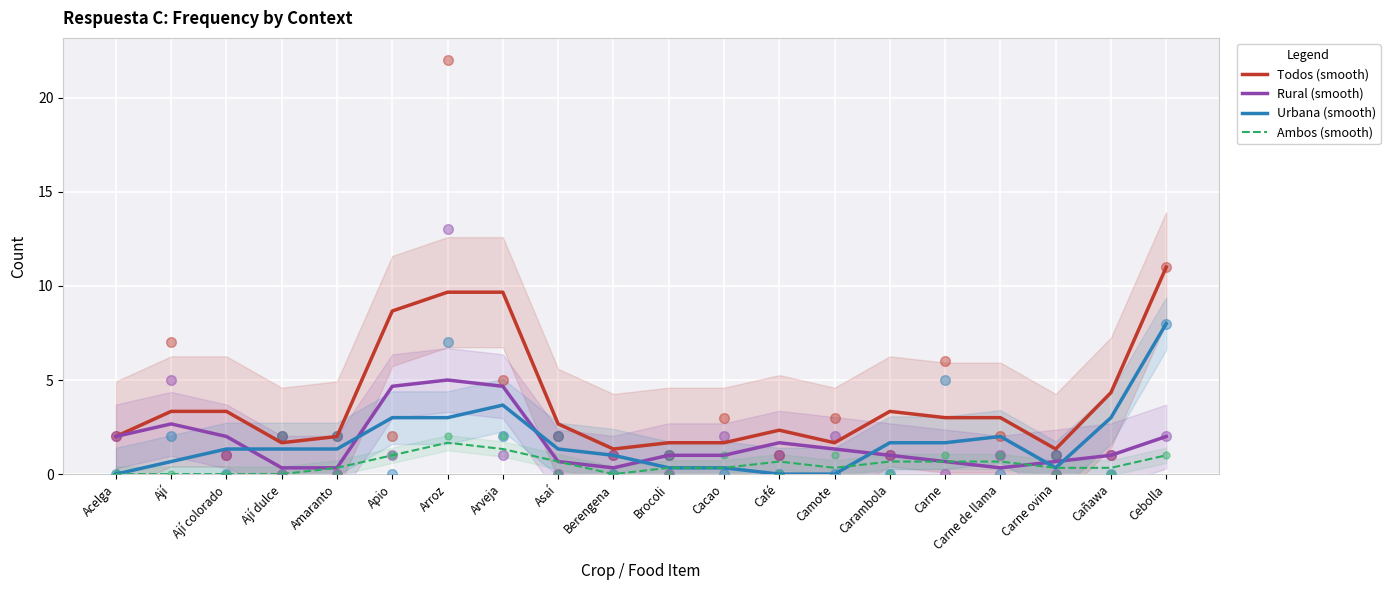

Is the value of Rural (smooth) at Carne ovina greater than the value of Todos (smooth) at Acelga?

No